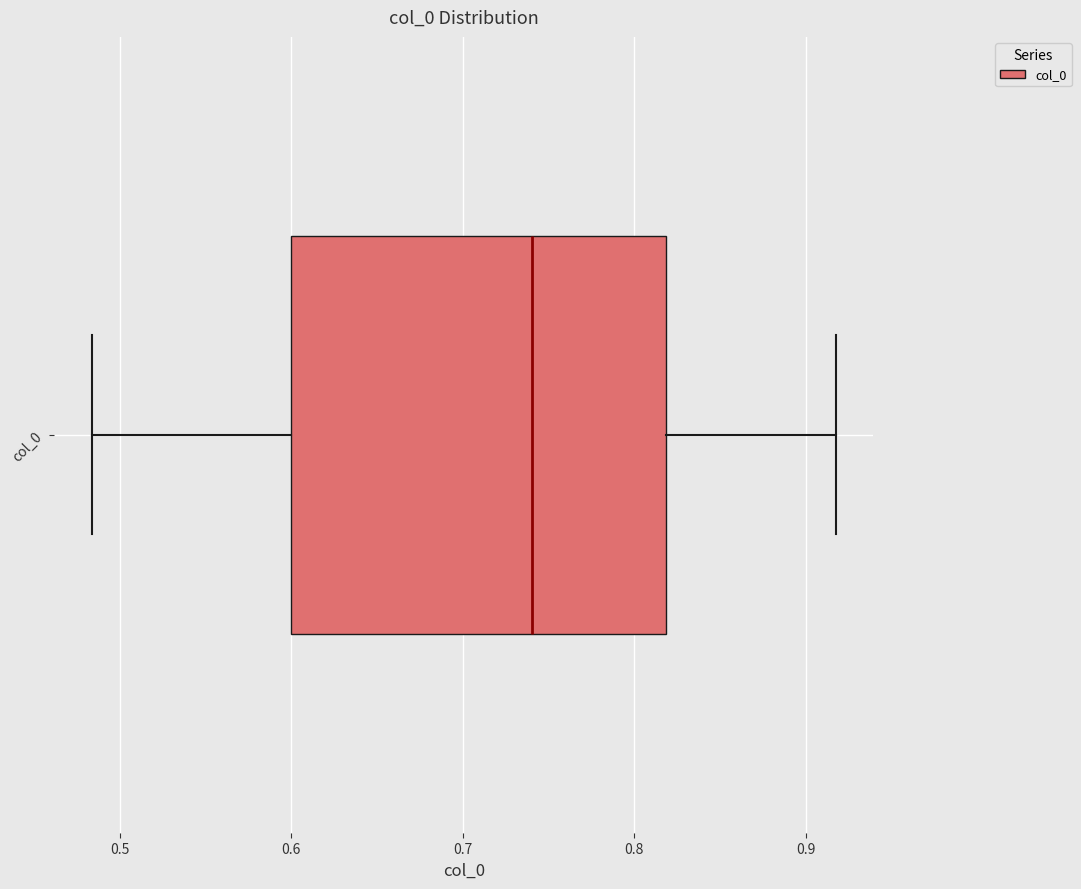

Where is the right edge of the box for col_0 on the x-axis? The values are not printed on the chart, so give them approximately, as read against the axis.

0.82